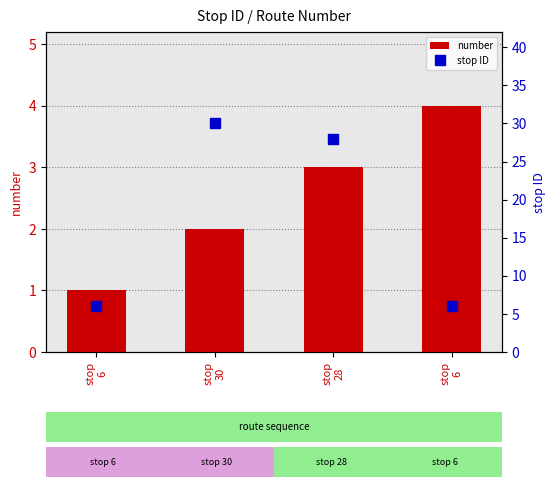

Which category has the lowest value in the stop ID series?

stop
6